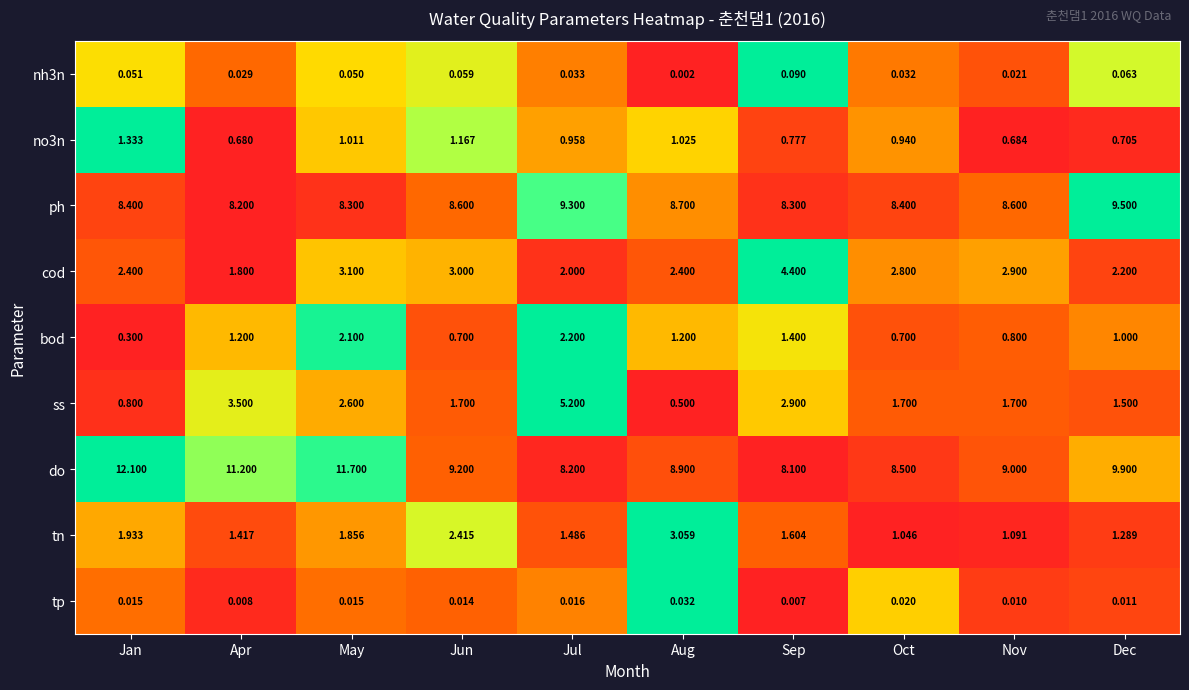

What is the spread (max minus min) of values at Nov?

9.0